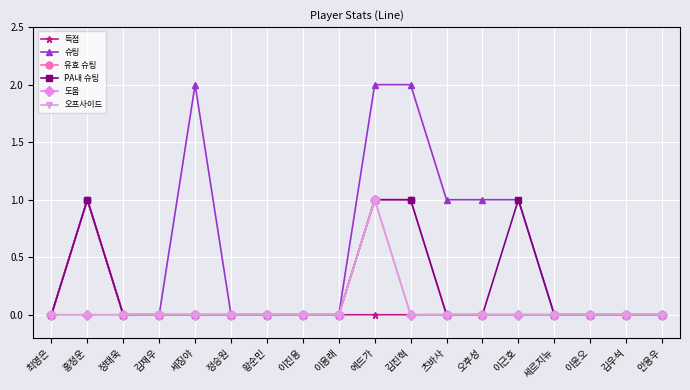

Is this an area chart (filled region under the line)?

No